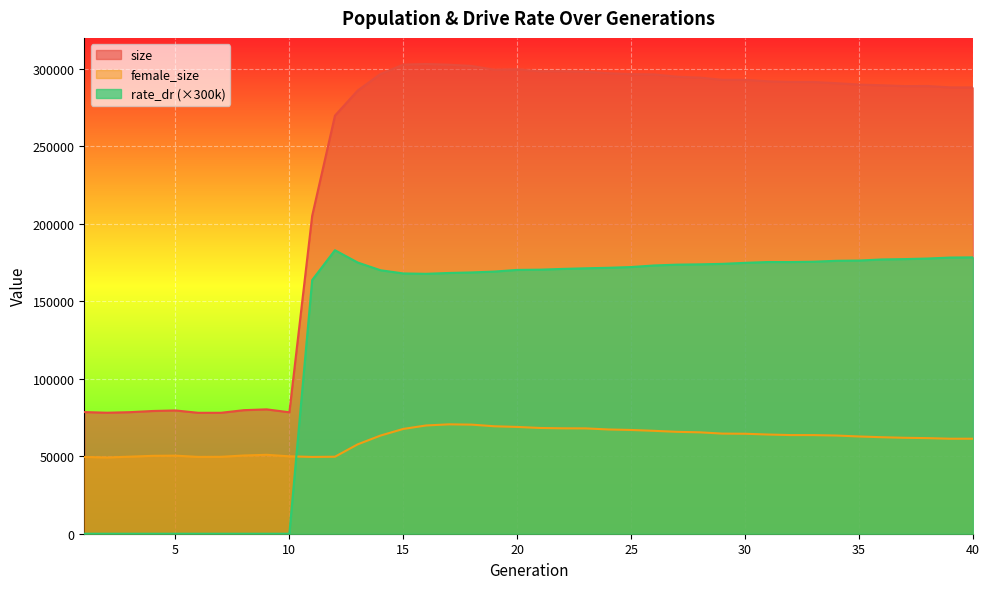

In female_size, how many points are higher than both neighbors (excluding endpoints)?

3